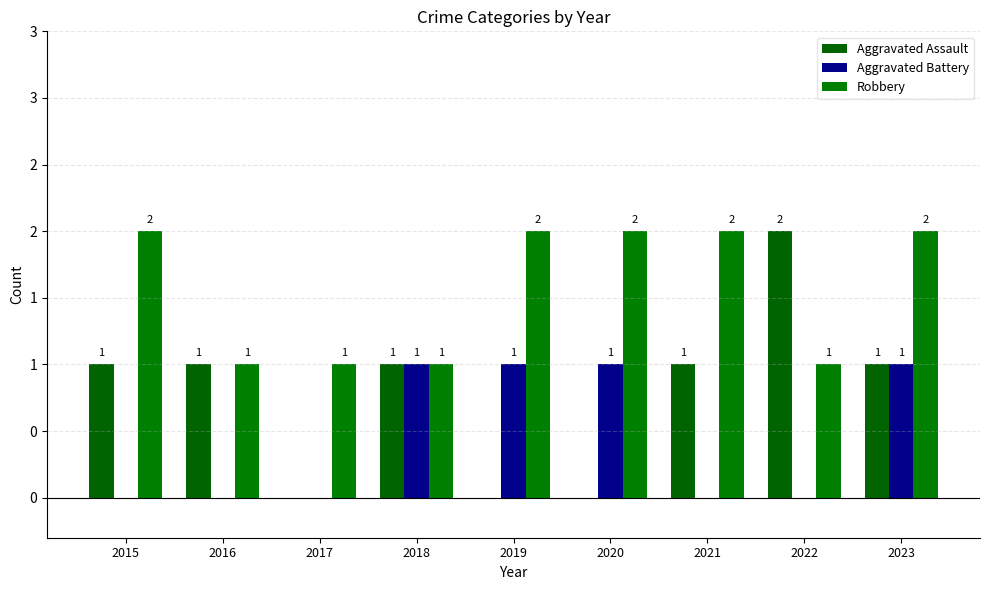

What is the difference between the highest and lowest values at 2023?

1